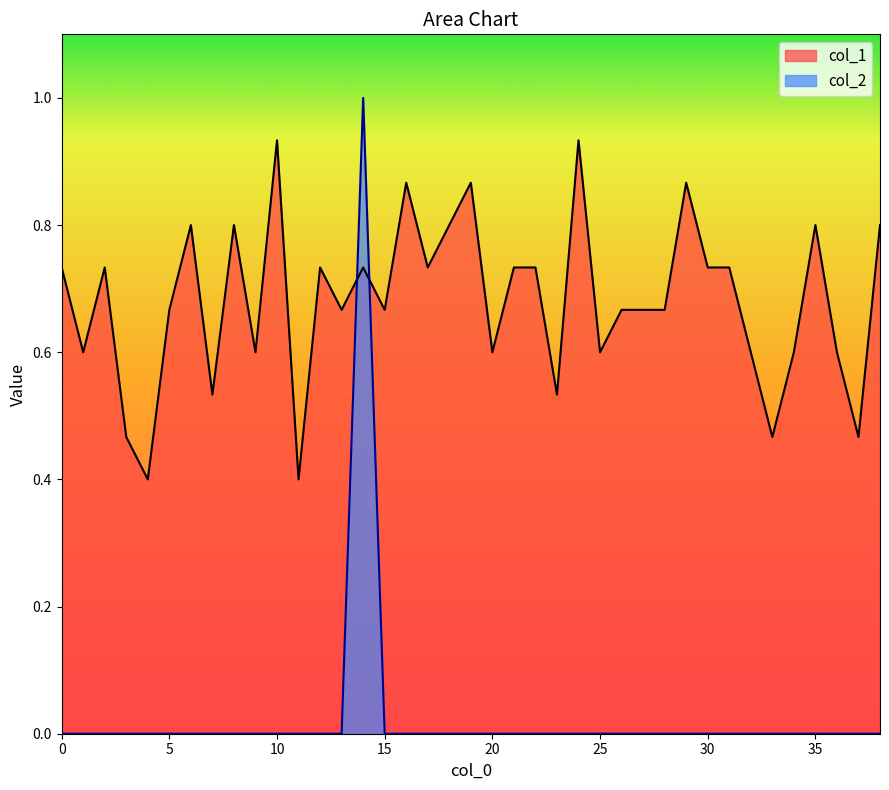

Is the value of col_2 at 7 greater than the value of col_1 at 29?

No